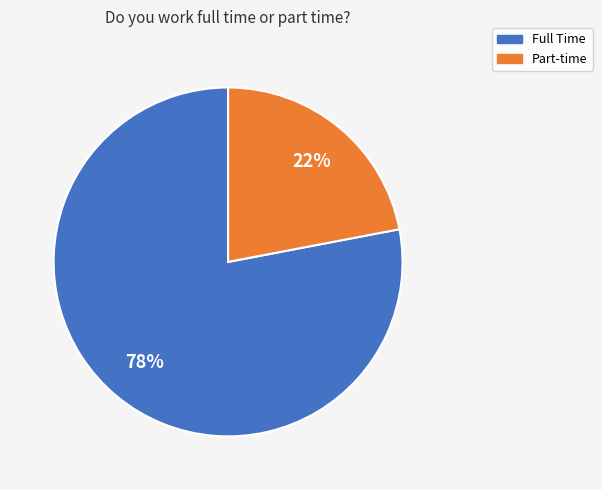

To the nearest percent, what percentage of the pie is Part-time?

22%